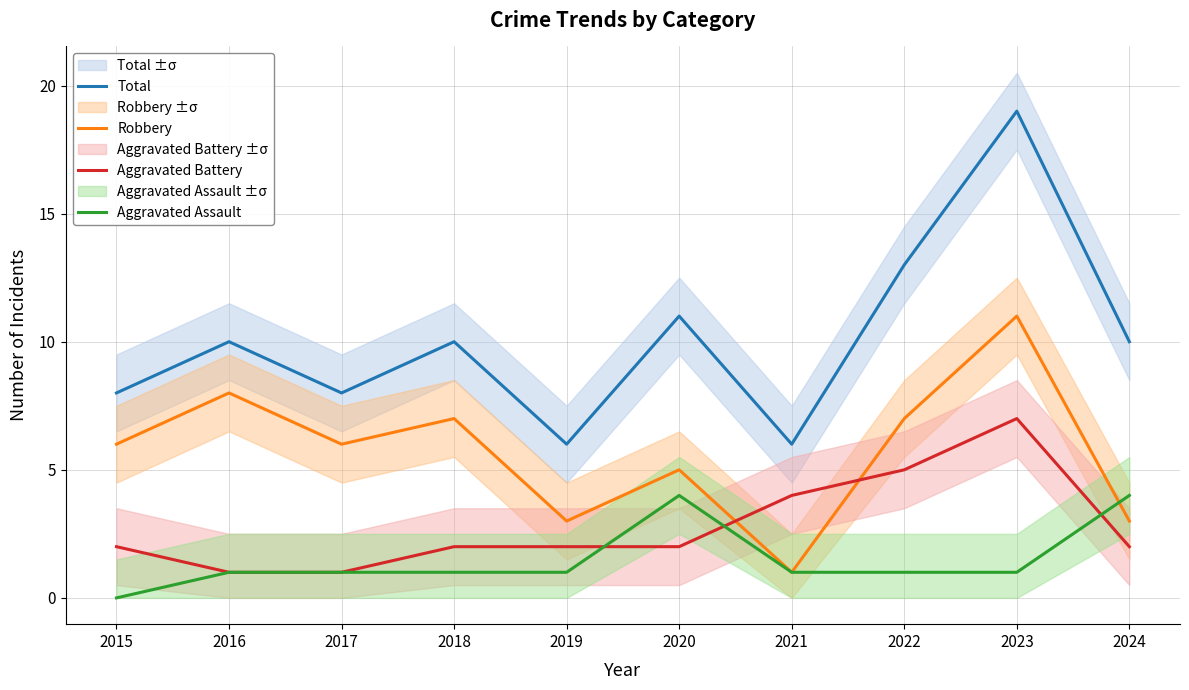

True or false: Aggravated Assault and Total intersect in this chart.

False